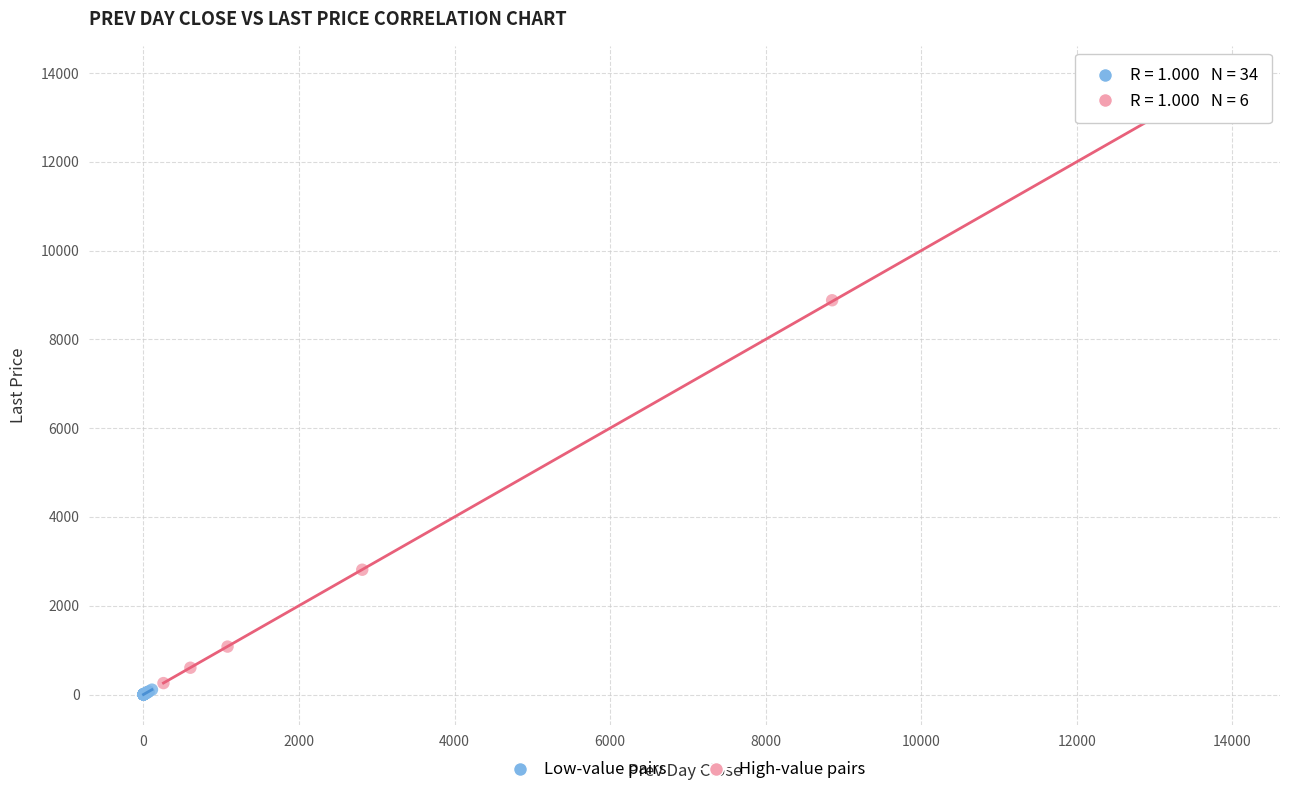

Which series reaches the minimum Y coordinate?

Low-value pairs